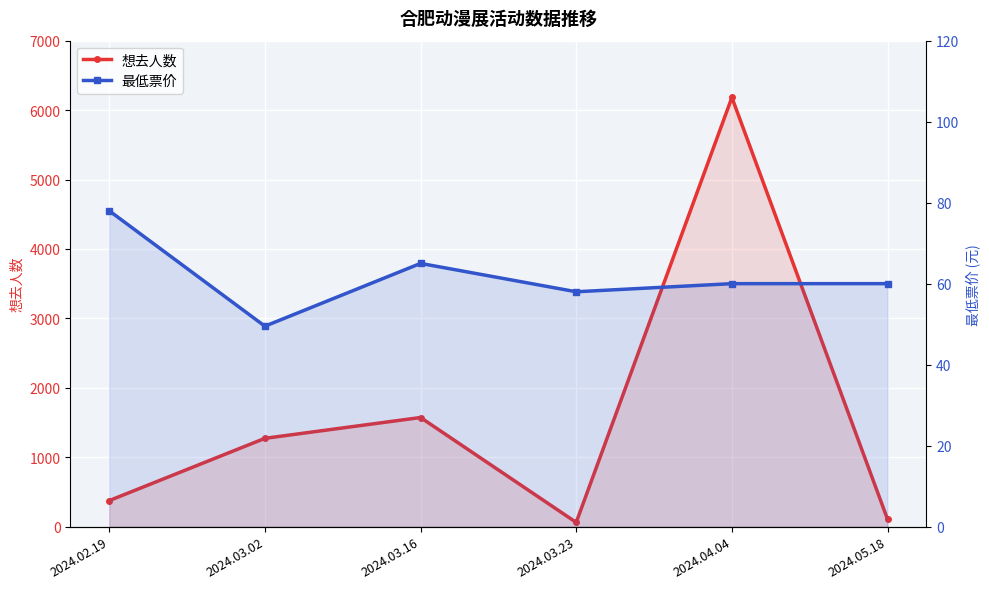

What position from the left is 2024.03.23?

4